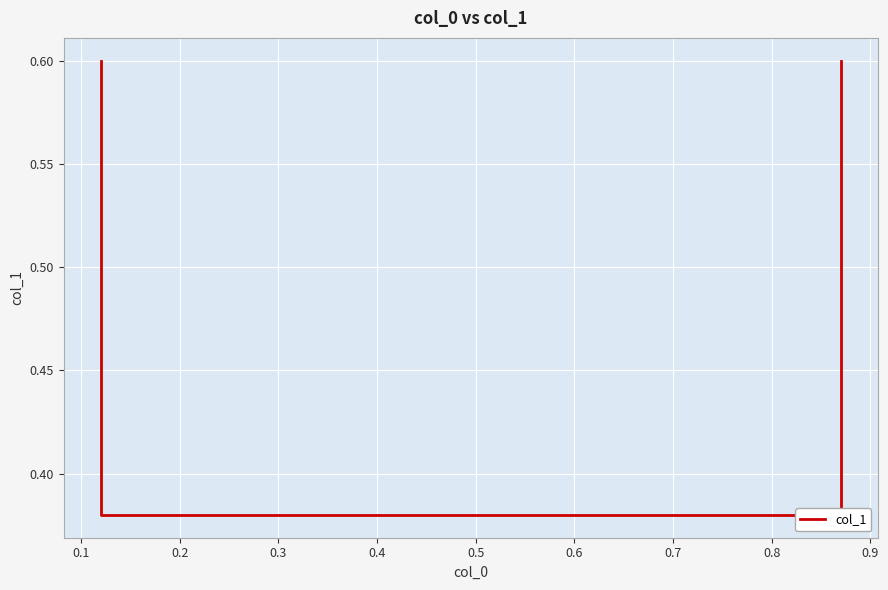

True or false: there are more than 1 points higher than both neighbors.

False